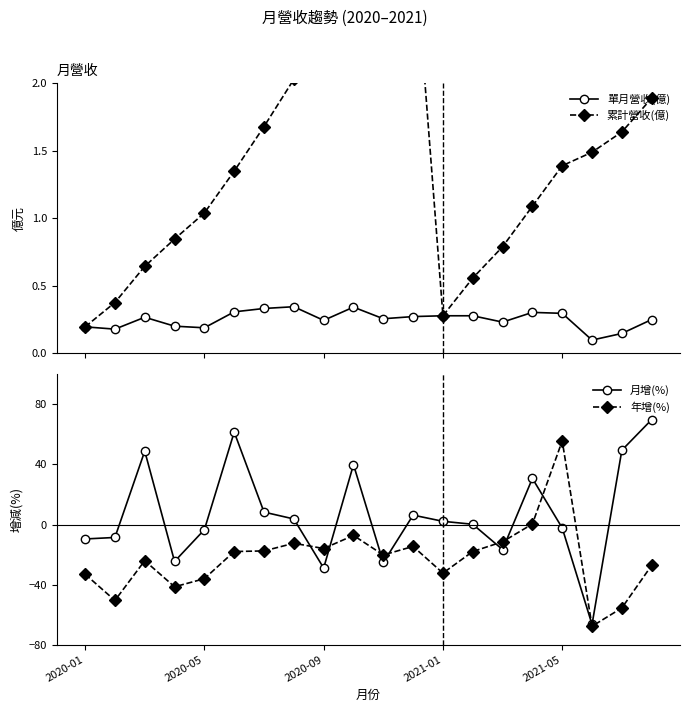

True or false: 單月營收(億) has more than 1 points higher than both neighbors.

True